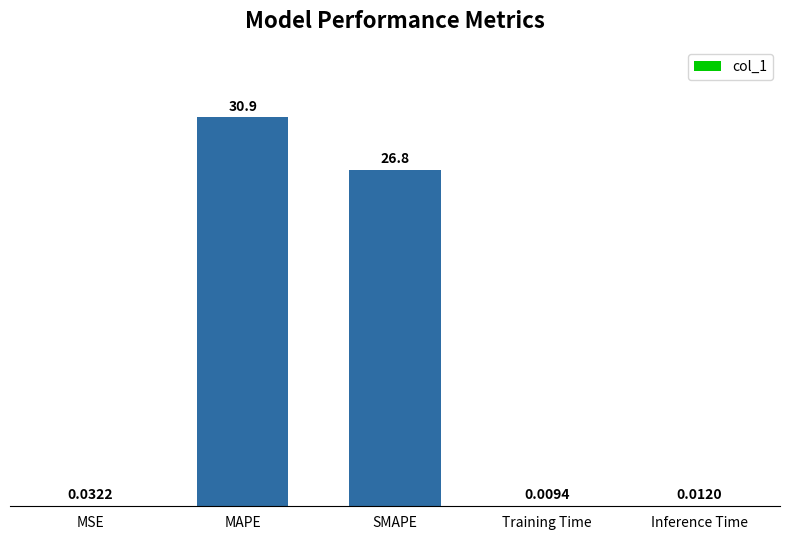

Between Inference Time and Training Time, which is larger?

Inference Time